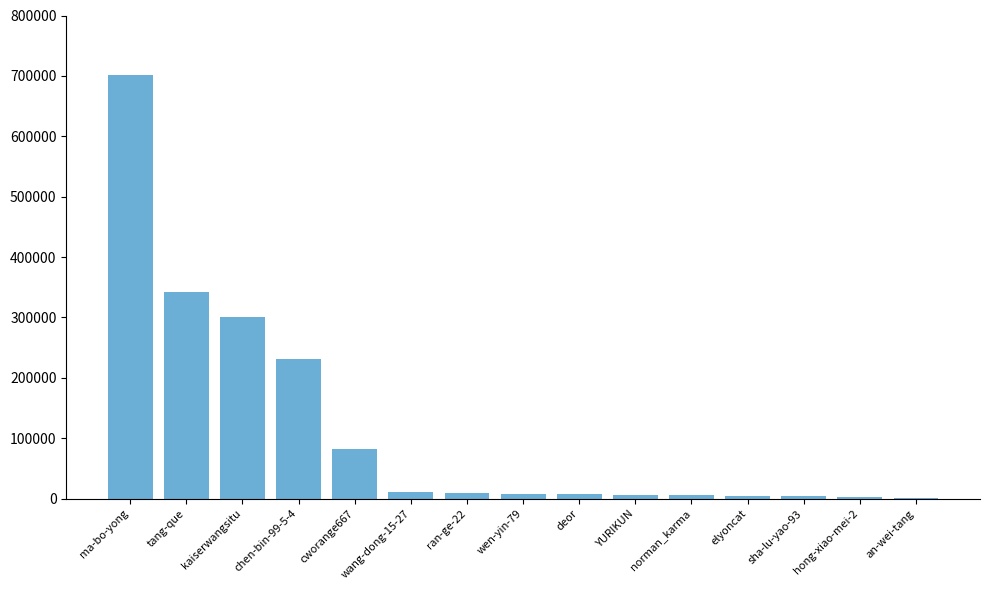

Which category has the highest value across all series?

ma-bo-yong